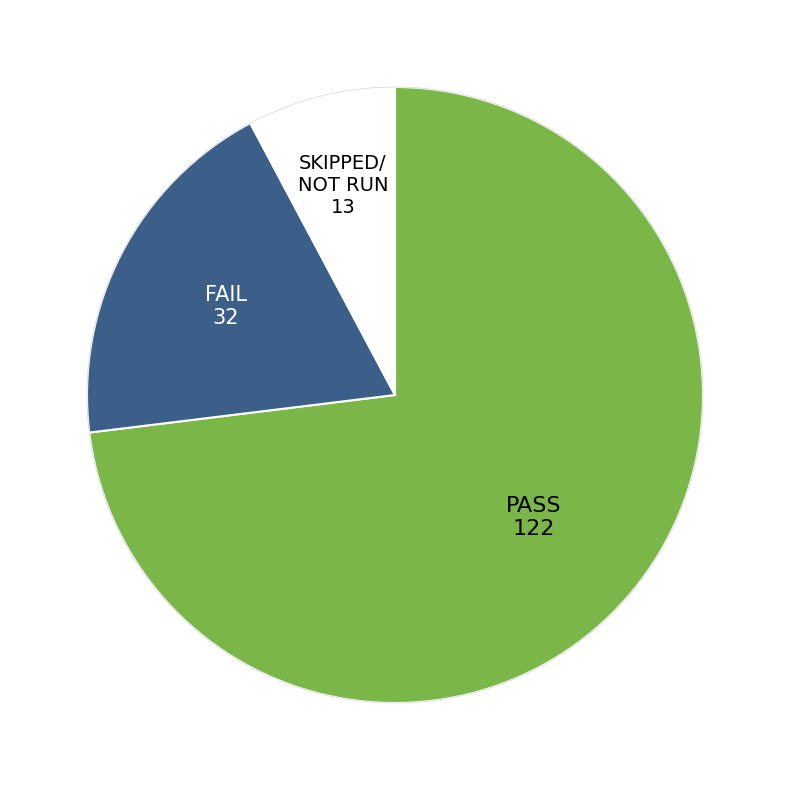

Is there a majority slice in this chart?

Yes